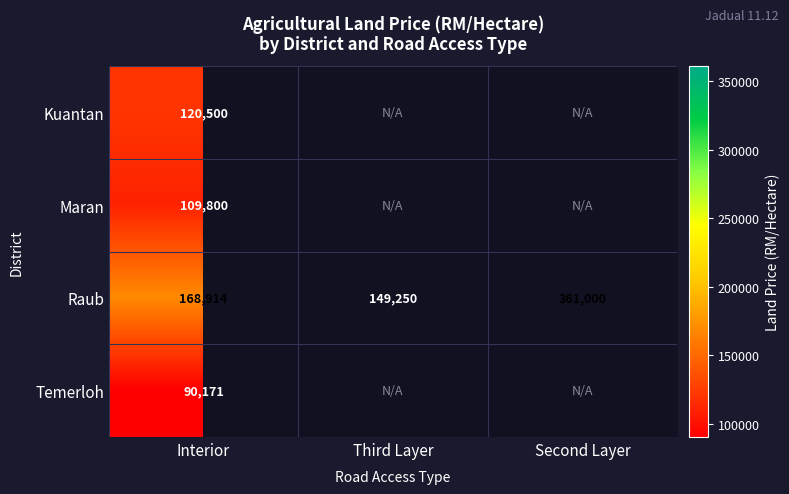

What is the difference between the maximum and minimum values in the Raub series?

211750